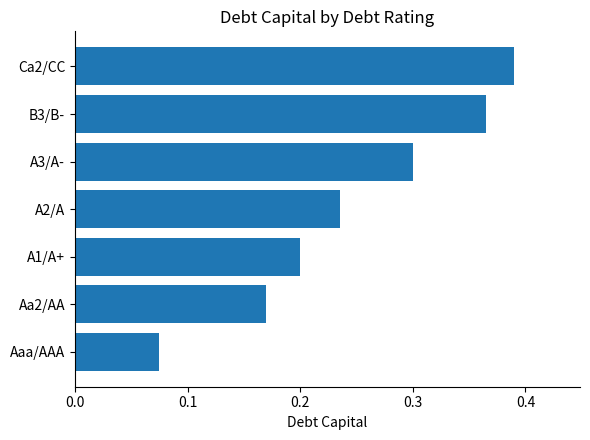

Which category has the highest value across all series?

Ca2/CC